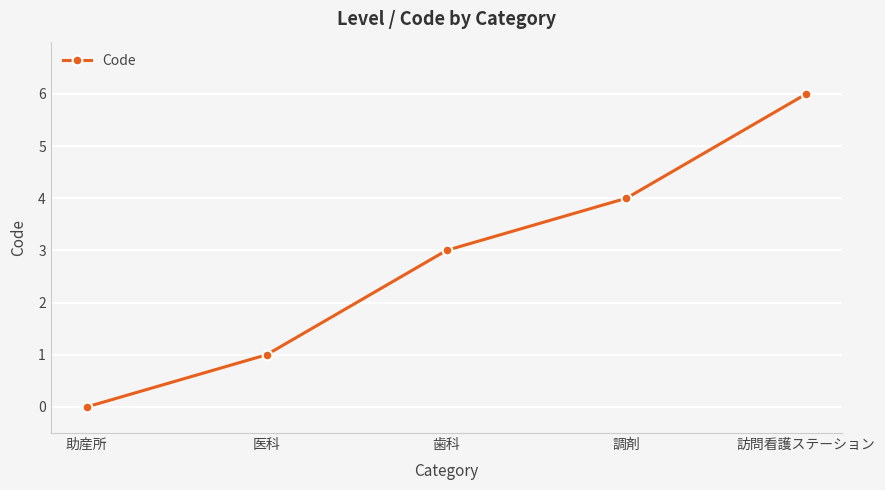

How many data points does each series have?

5